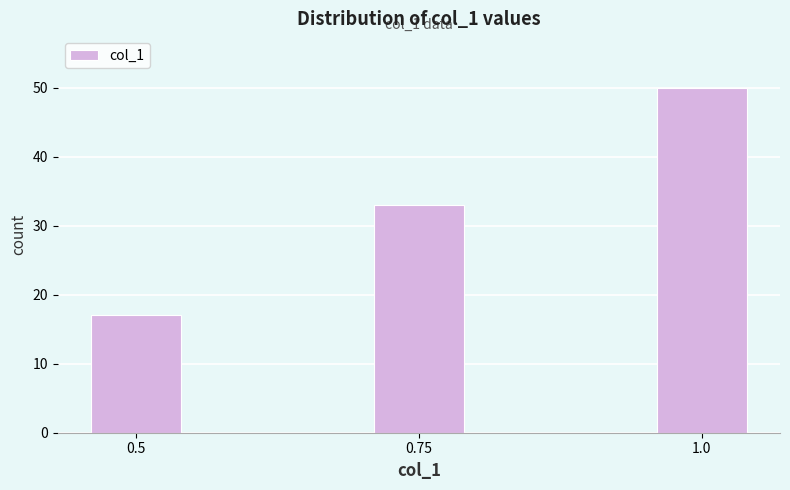

Reading right to left, list all the values displayed in this chart.

50	33	17